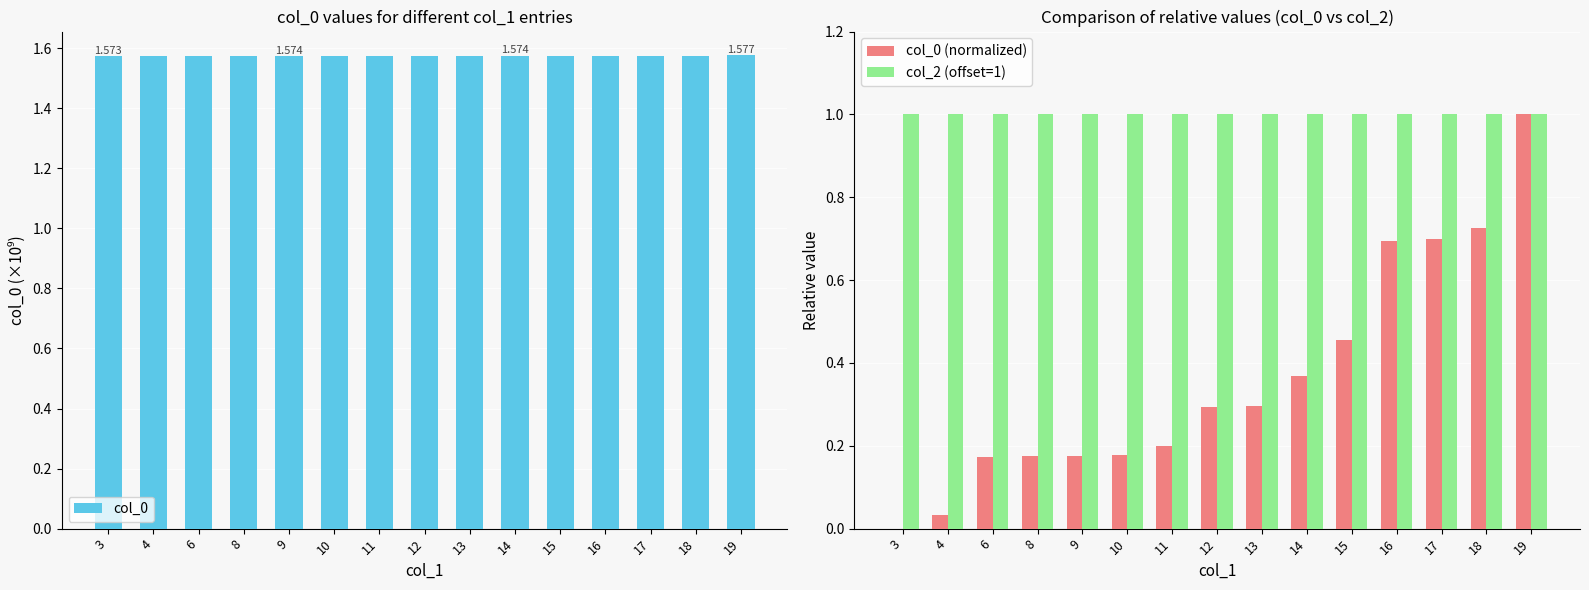

How many series are shown in this chart?

3